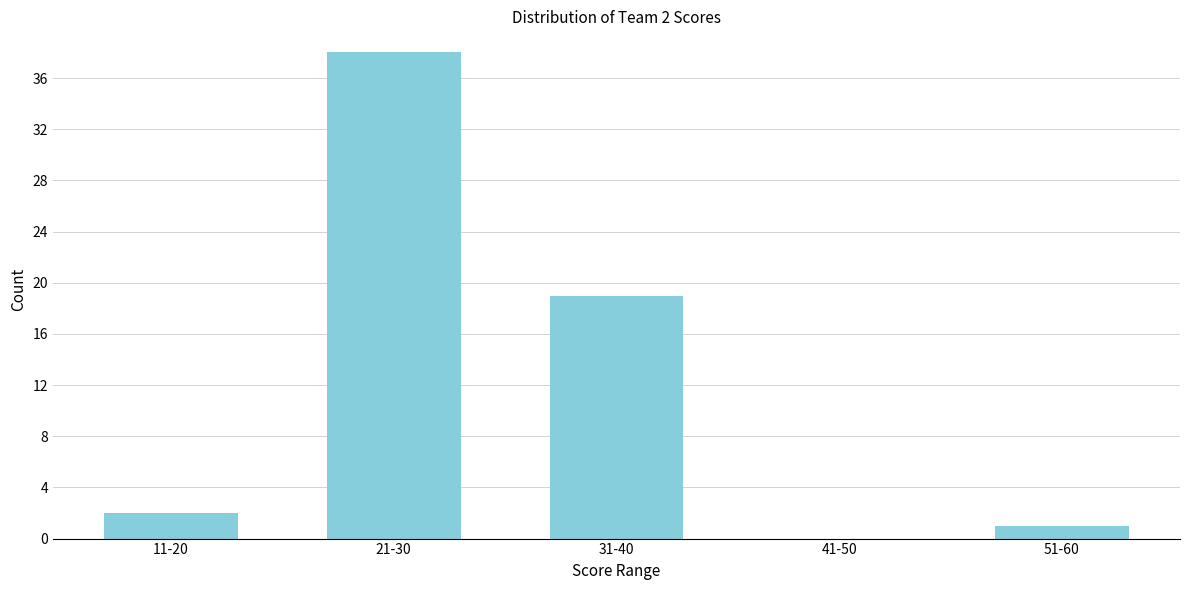

Reading right to left, transcribe all the data shown in this chart.

51-60=1	41-50=0	31-40=19	21-30=38	11-20=2